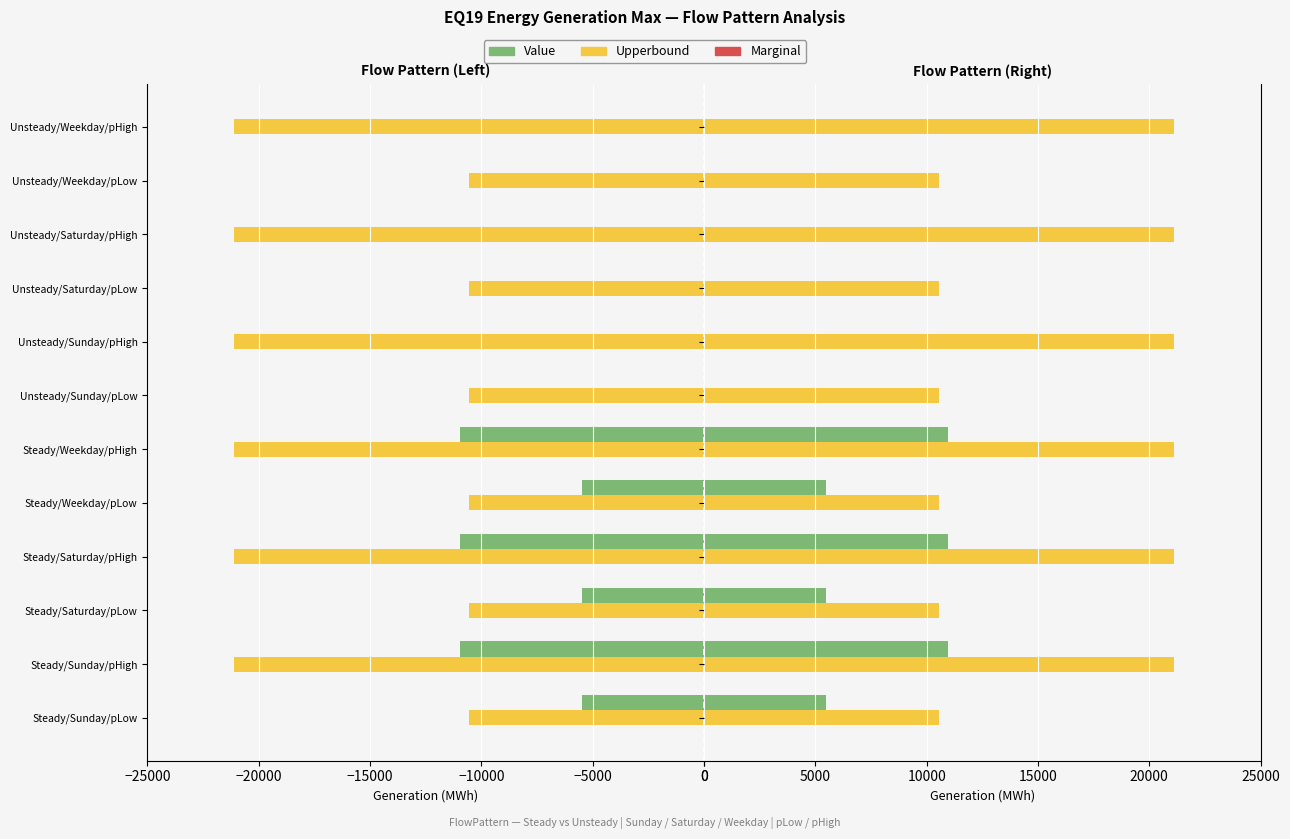

Is the value of Value at Unsteady/Sunday/pLow greater than the value of Upperbound at Steady/Sunday/pHigh?

No